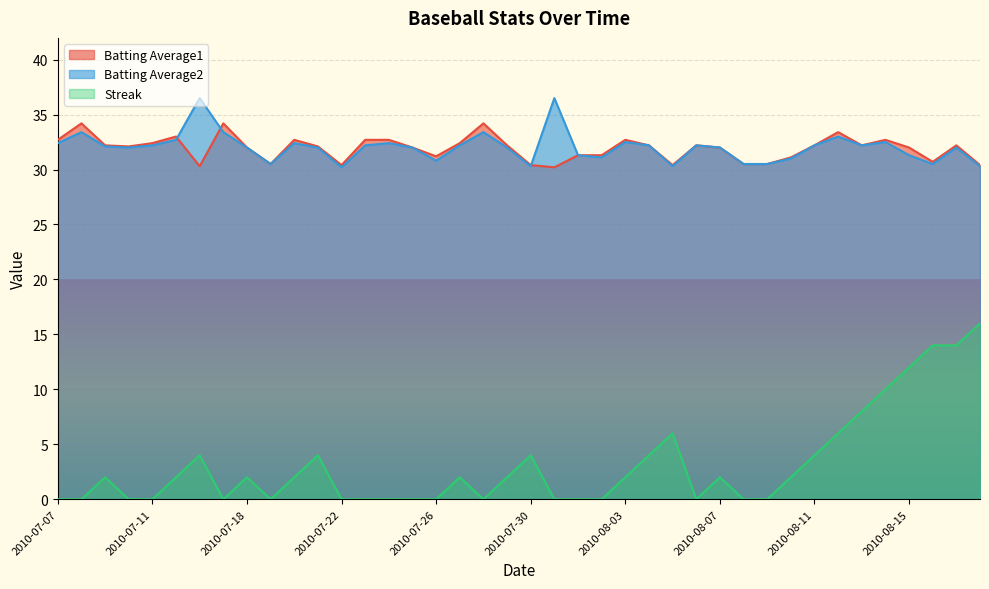

What is the difference between the maximum and second lowest values in the Batting Average2 series?

6.2